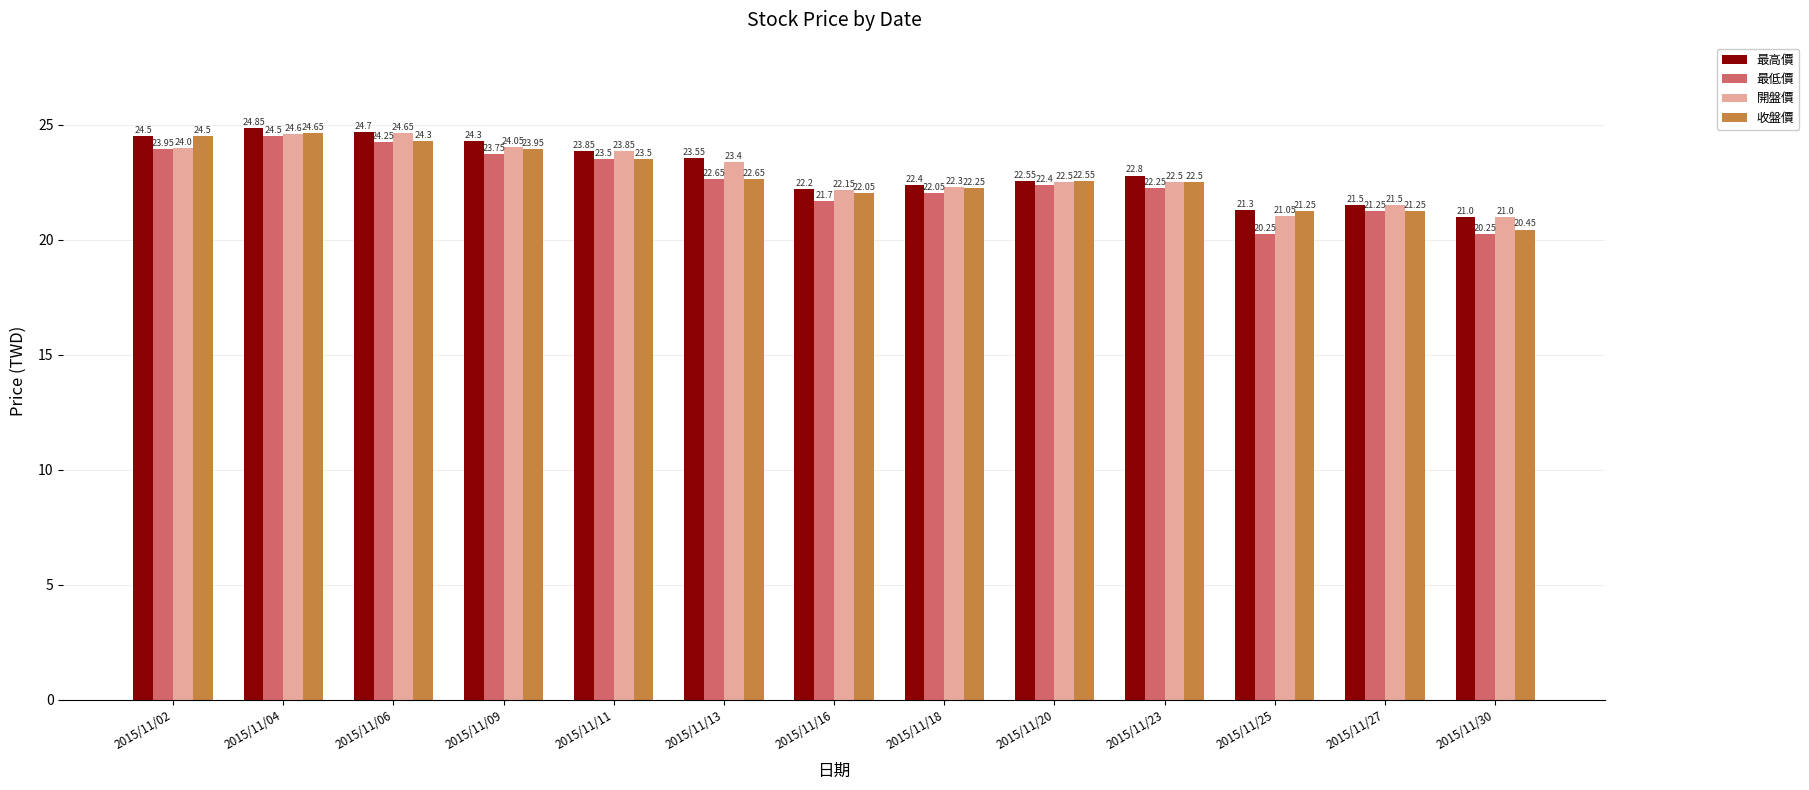

Which series has the largest range (max minus min)?

最低價